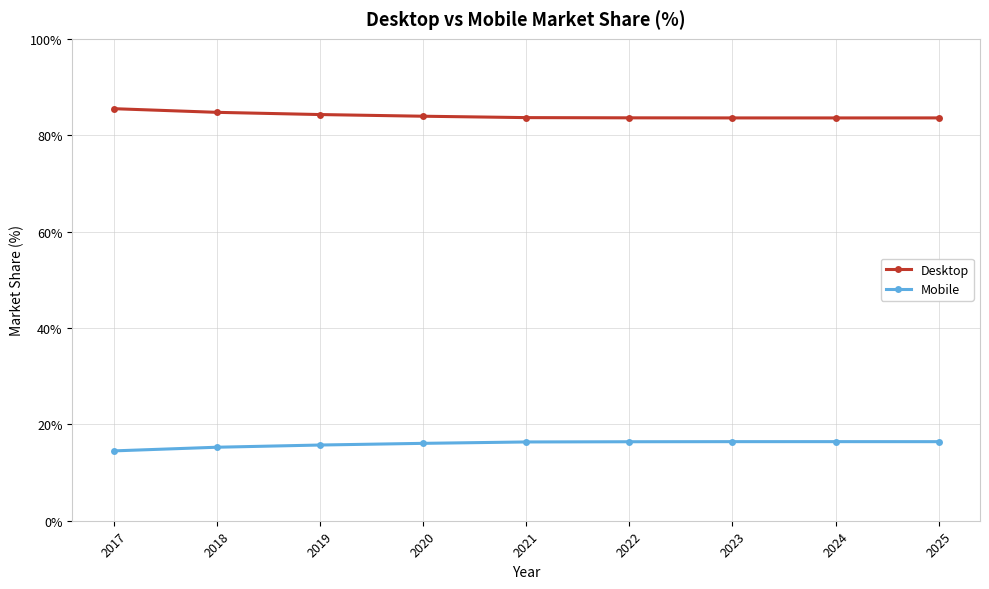

Is the value of Desktop at 2019 greater than the value of Mobile at 2024?

Yes